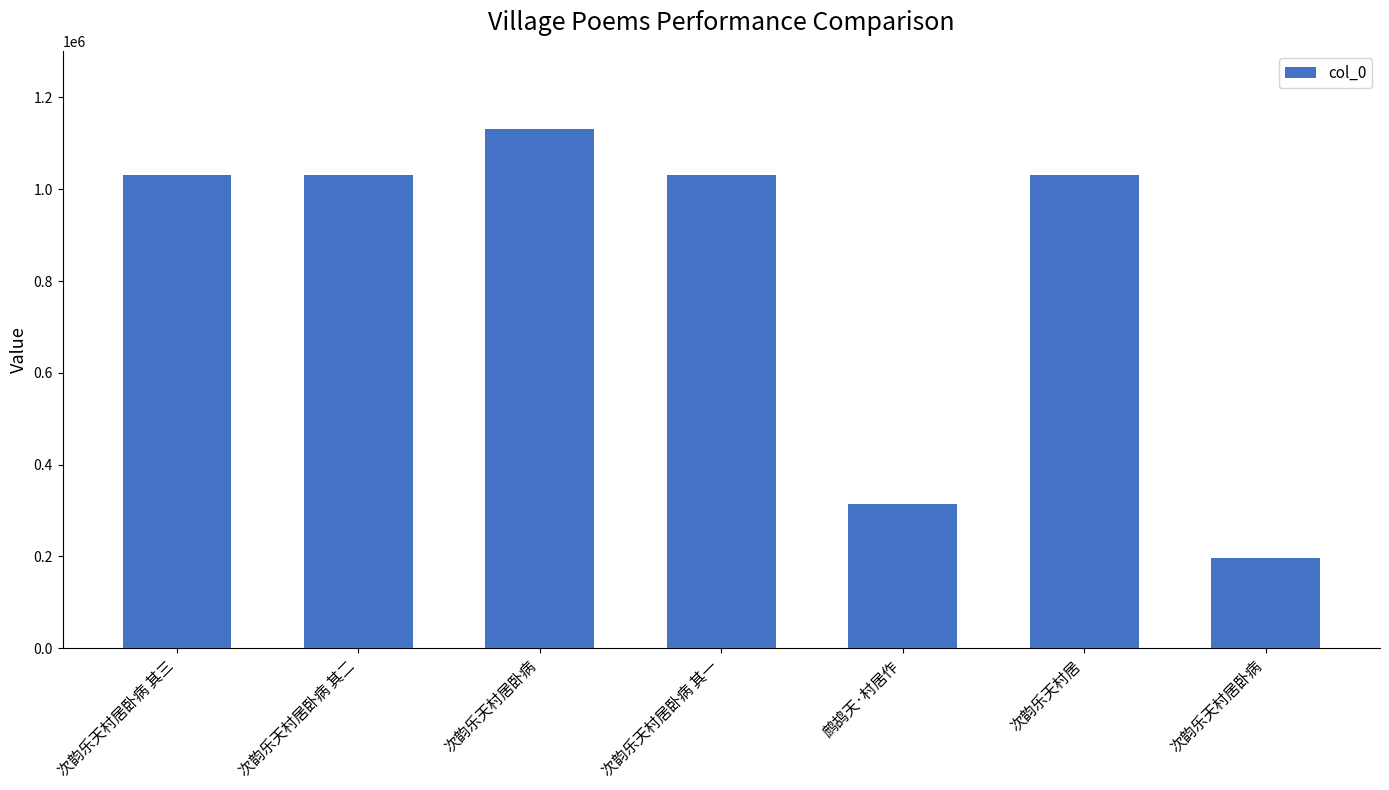

What is the label of the 7th bar from the left?

次韵乐天村居卧病